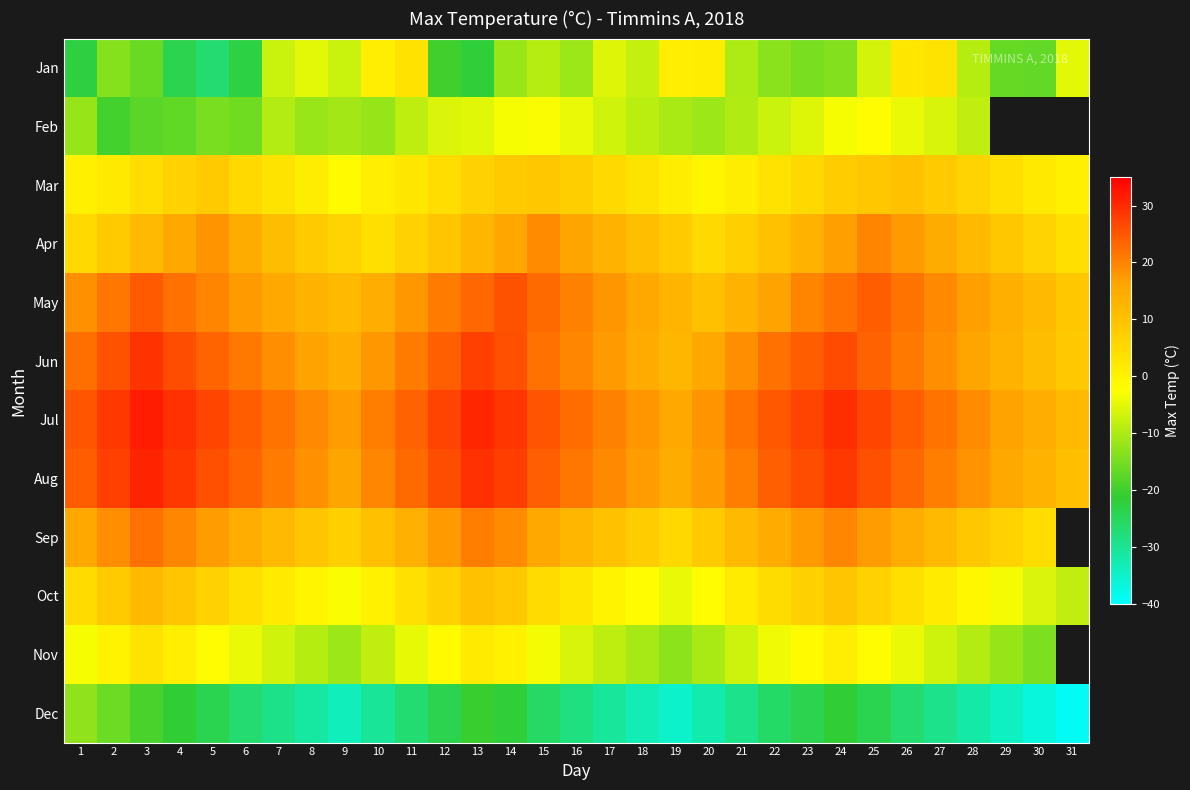

True or false: Sep has a value of 24.1 at 15.

False